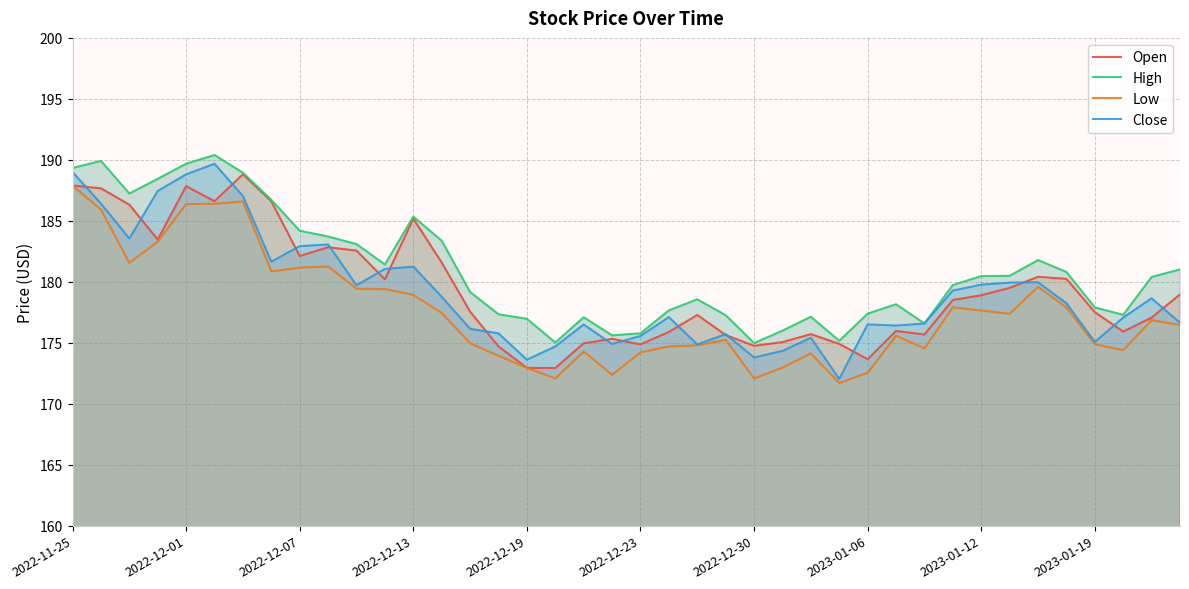

What is the difference between the maximum and minimum values in the High series?

15.4